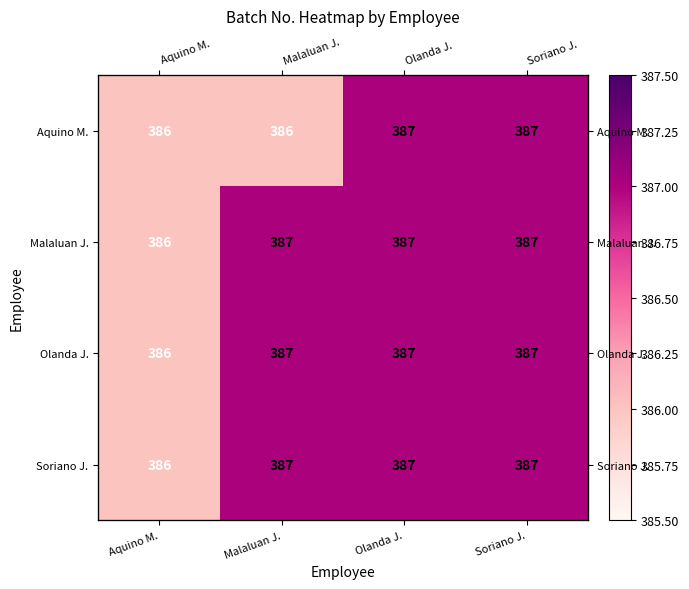

The Soriano J. series shows 109 at Soriano J.. True or false?

False